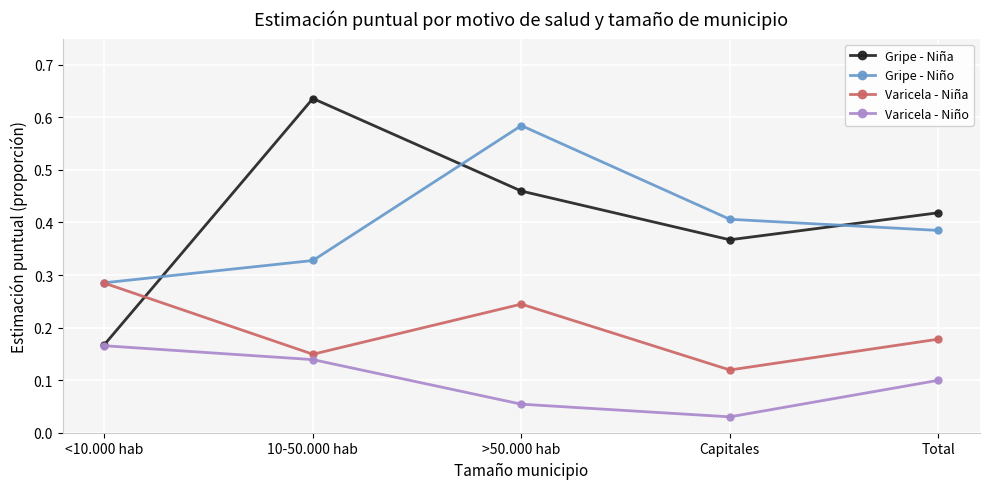

Between which two adjacent categories do Gripe - Niño and Gripe - Niña first intersect?

<10.000 hab and 10-50.000 hab